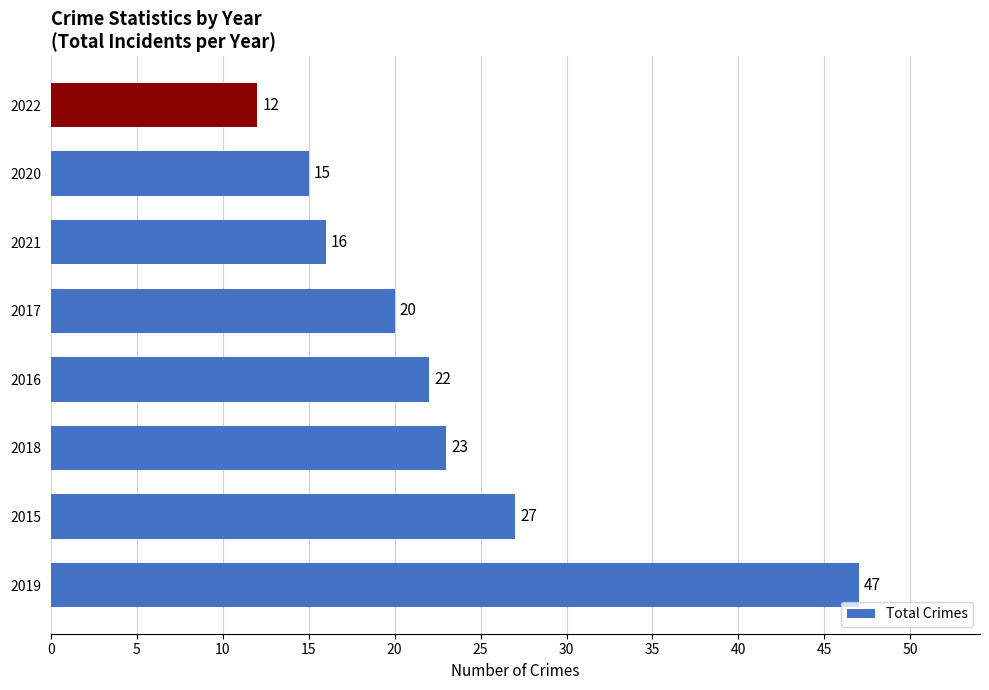

The value at 2017 is 32. True or false?

False